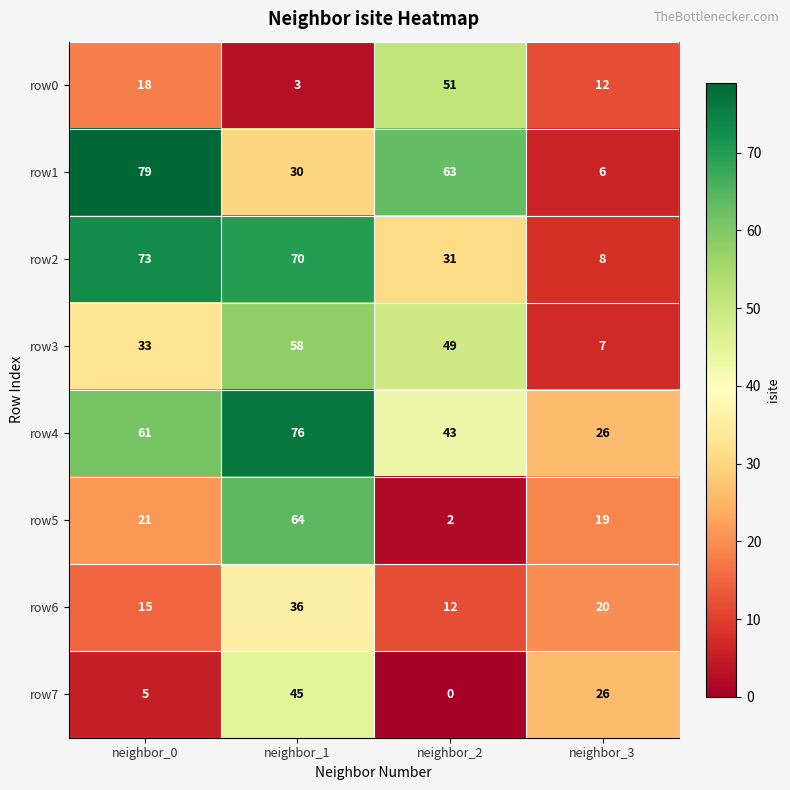

List the labels in order of row3 value, smallest first.

neighbor_3, neighbor_0, neighbor_2, neighbor_1